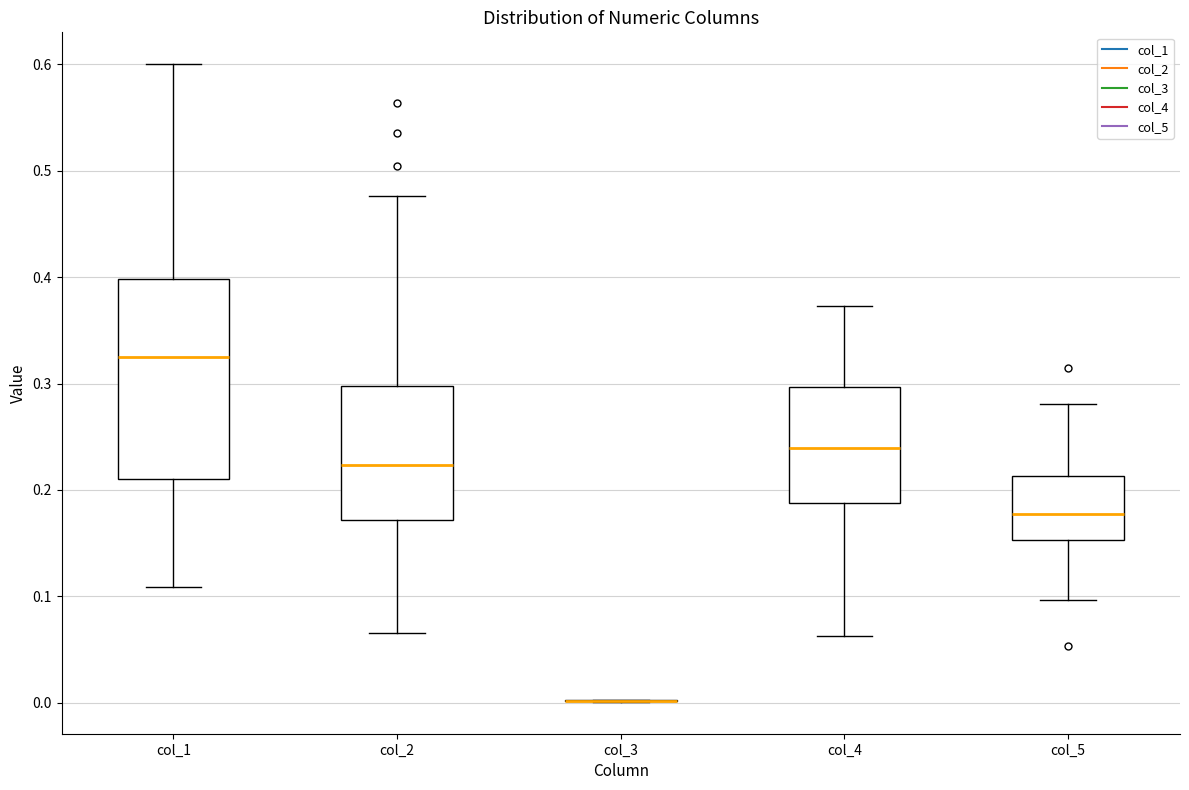

Comparing the boxes themselves (not the whiskers), which one is the tallest?

col_1